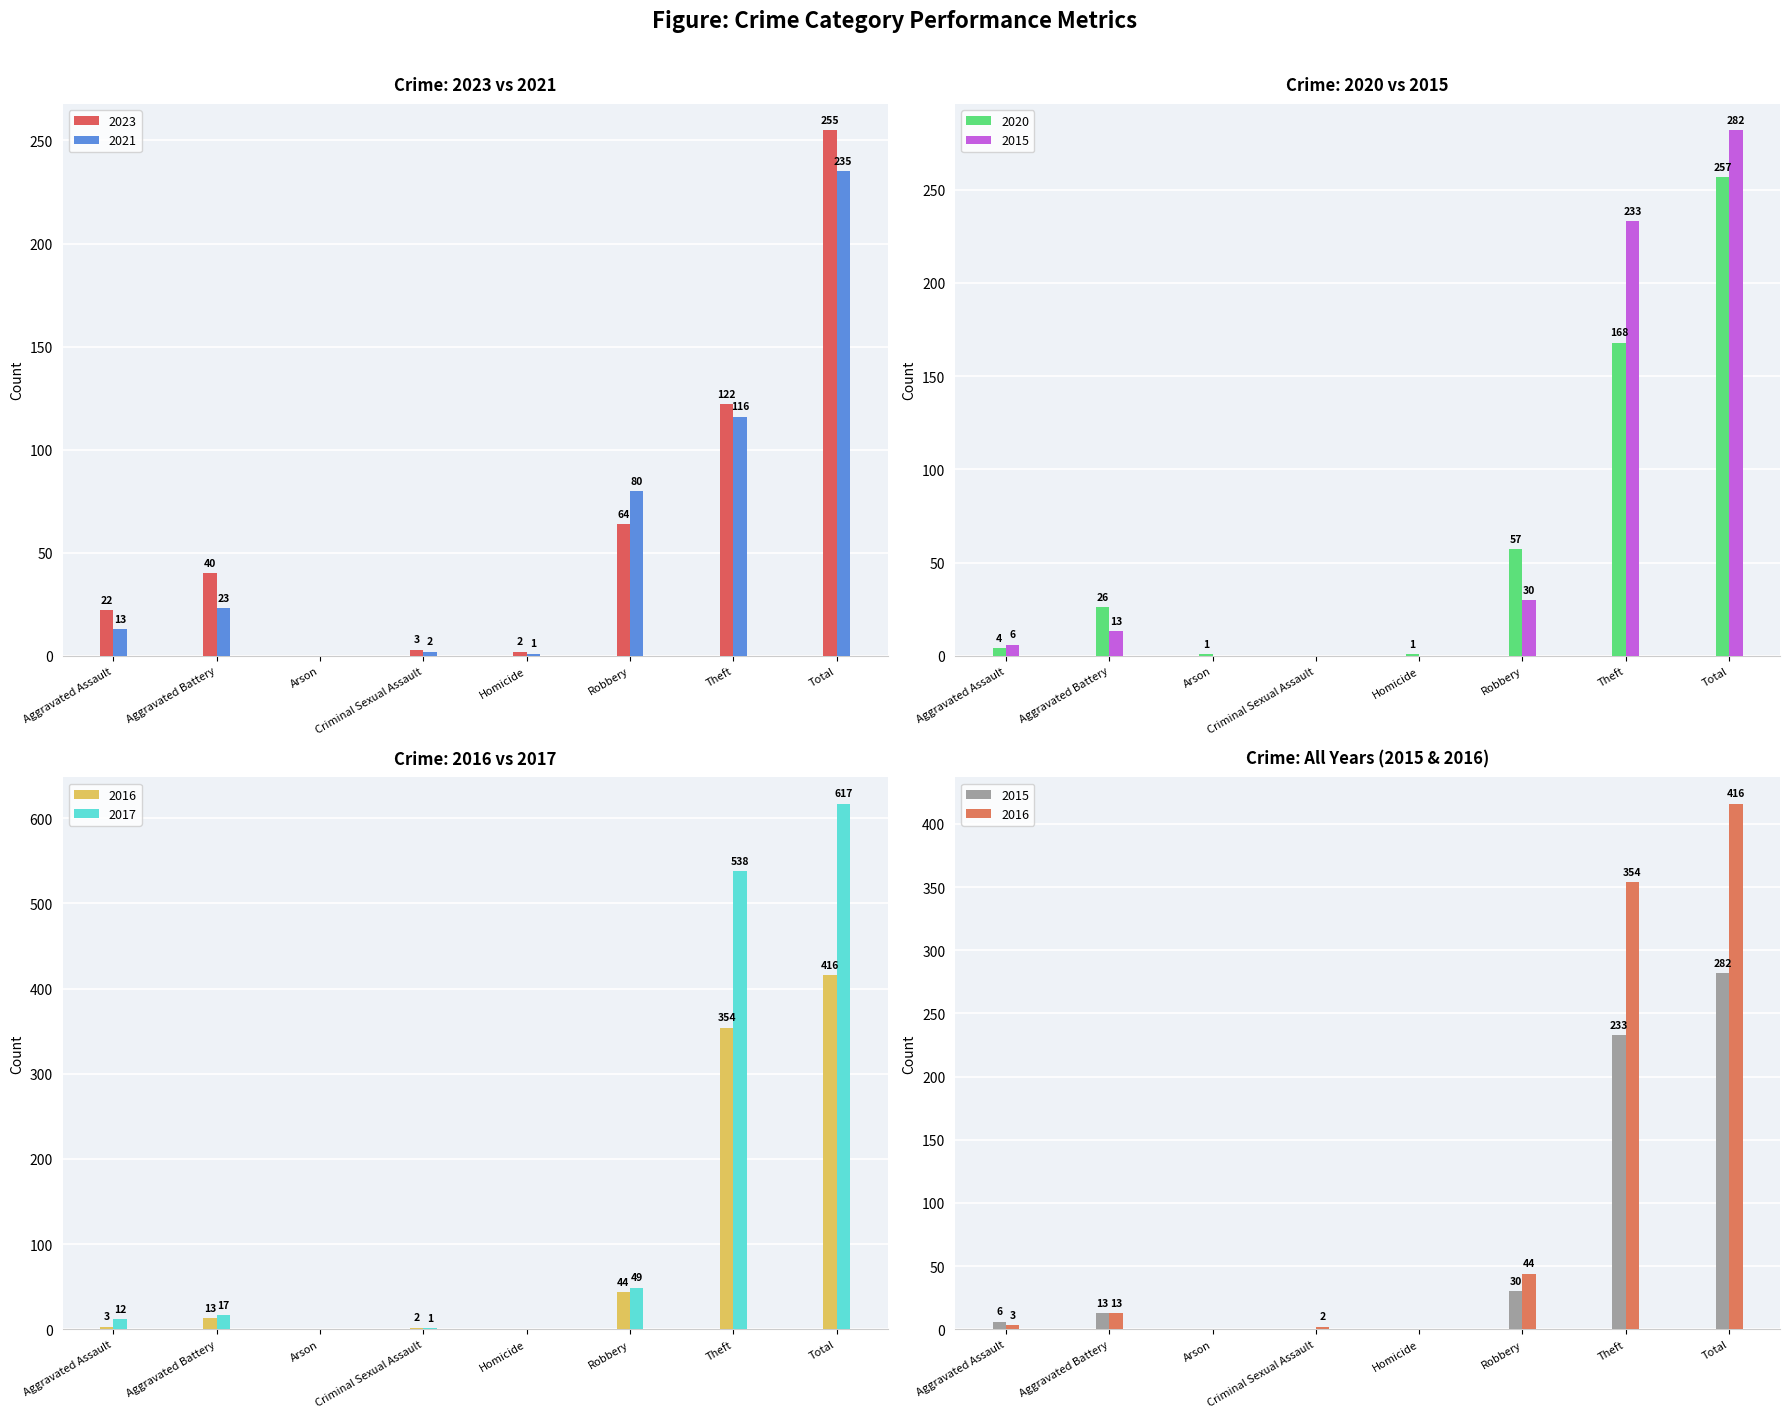

At which category is the sum across all series the highest?

Total